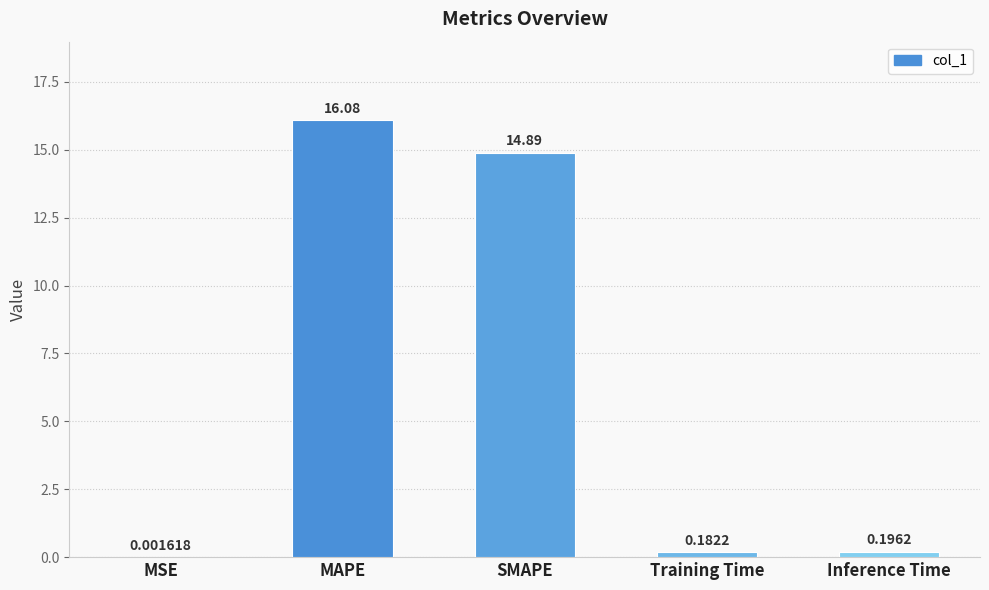

What is the maximum value shown in the chart?

16.1